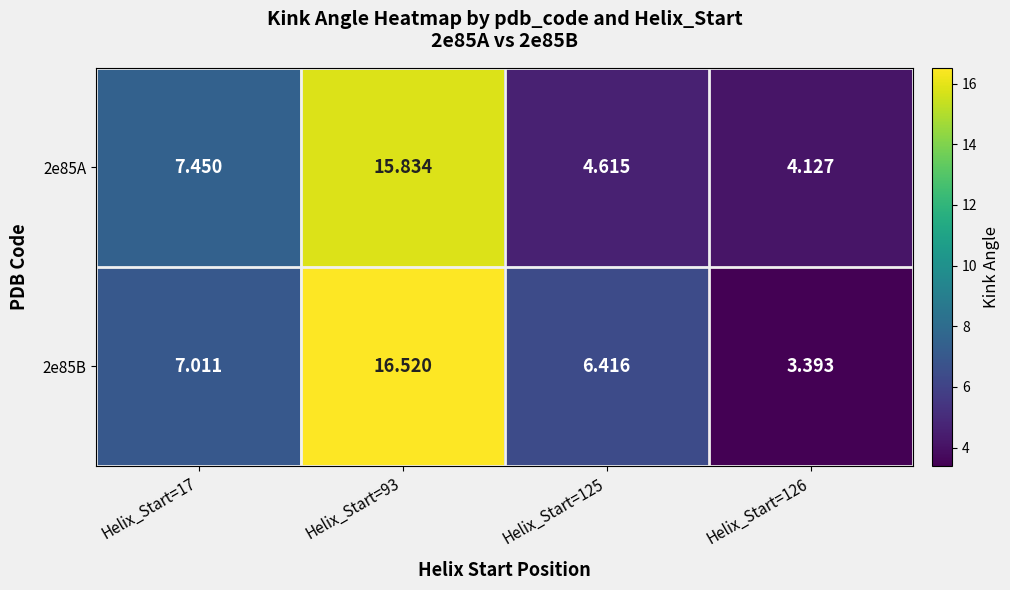

Is the value of 2e85B at Helix_Start=126 greater than the value of 2e85A at Helix_Start=125?

No